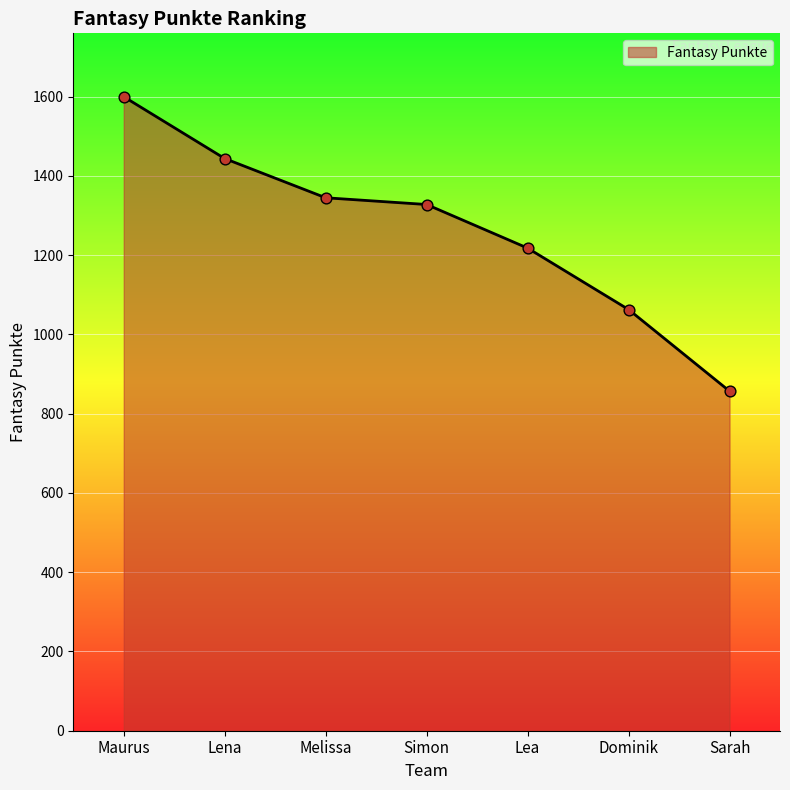

What is the ratio of the value at Simon to the value at Lea?

1.1